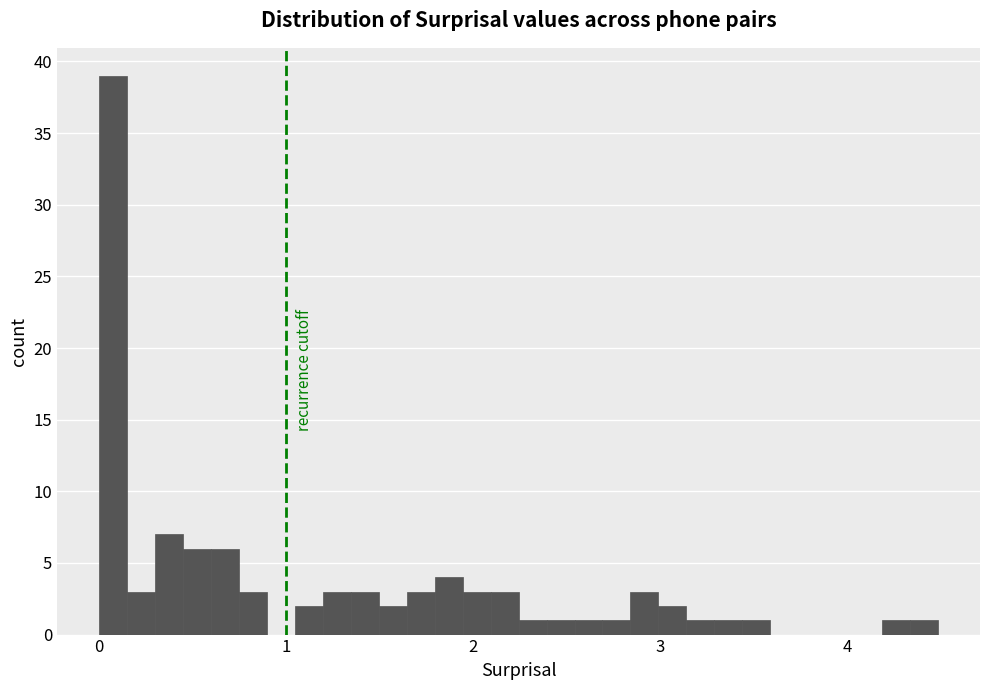

Read against the x-axis, roughly where is the centre of the tallest bar?

0.1